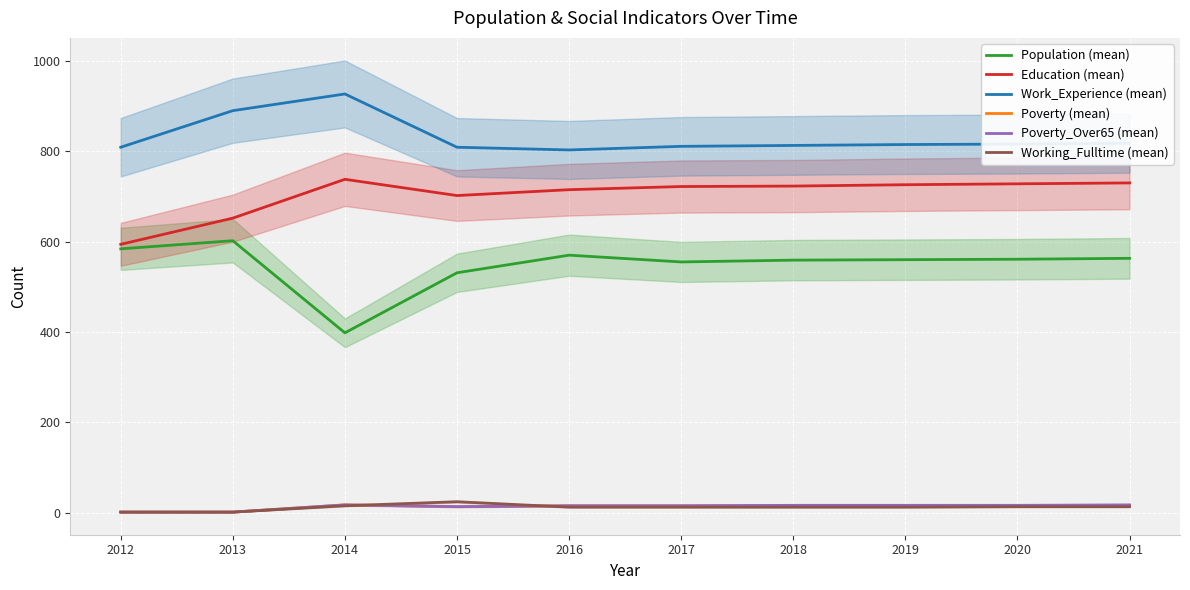

Is this an area chart (filled region under the line)?

No